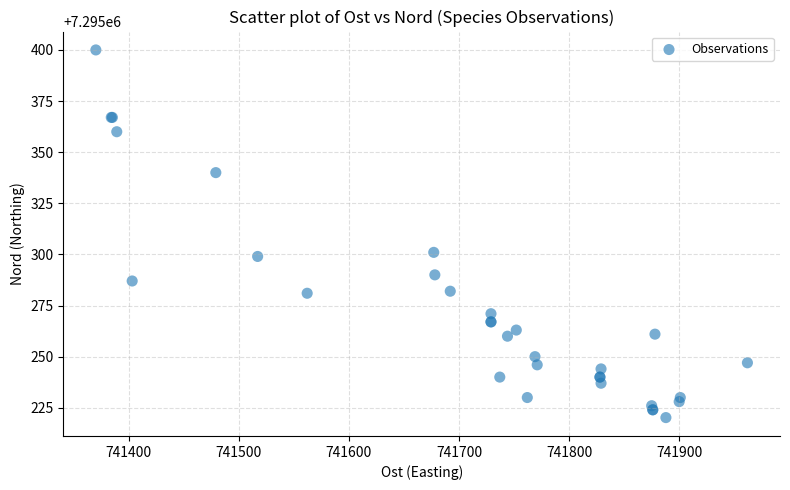

What Y value in the scatter plot is closest to 7295310?

7295301.0